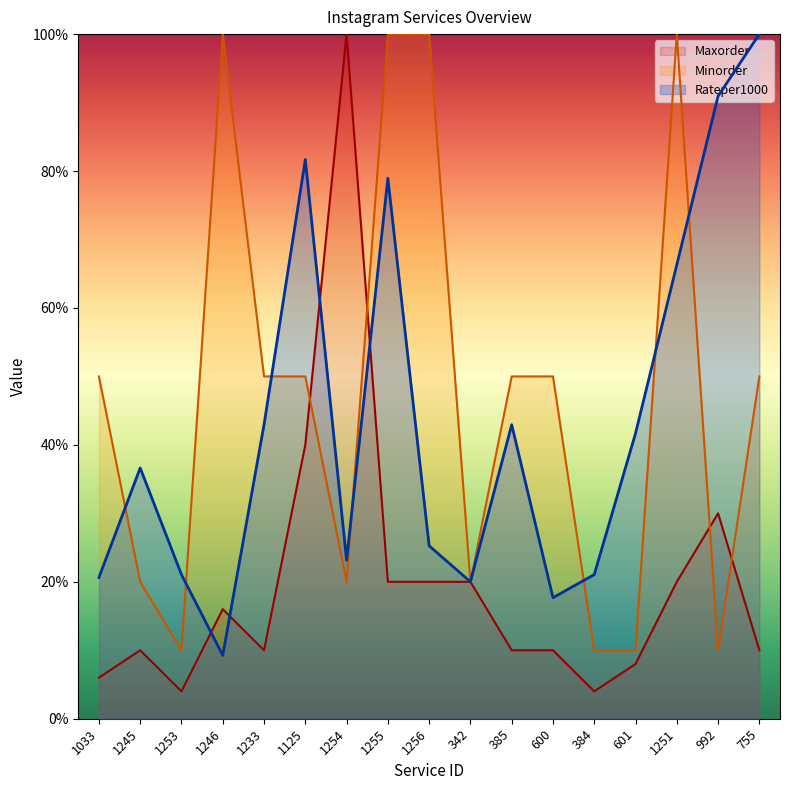

What is the spread (max minus min) of values at 1251?

80.0